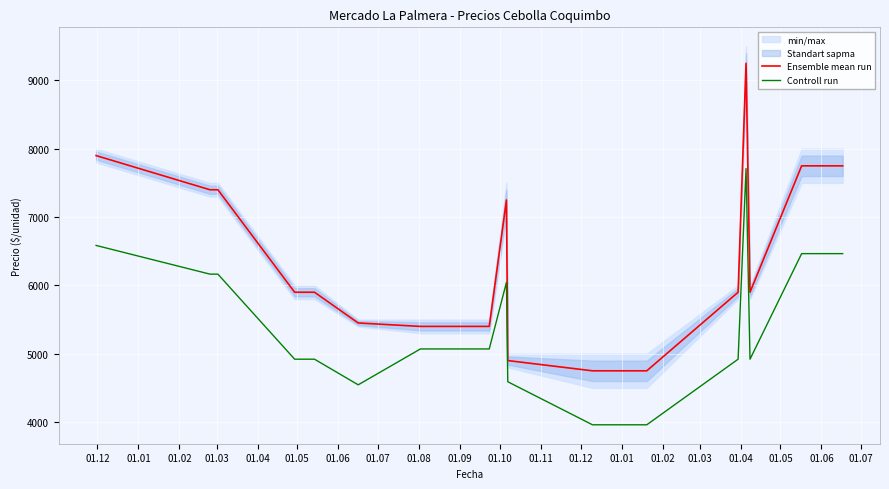

What is the minimum value for Controll run?

3960